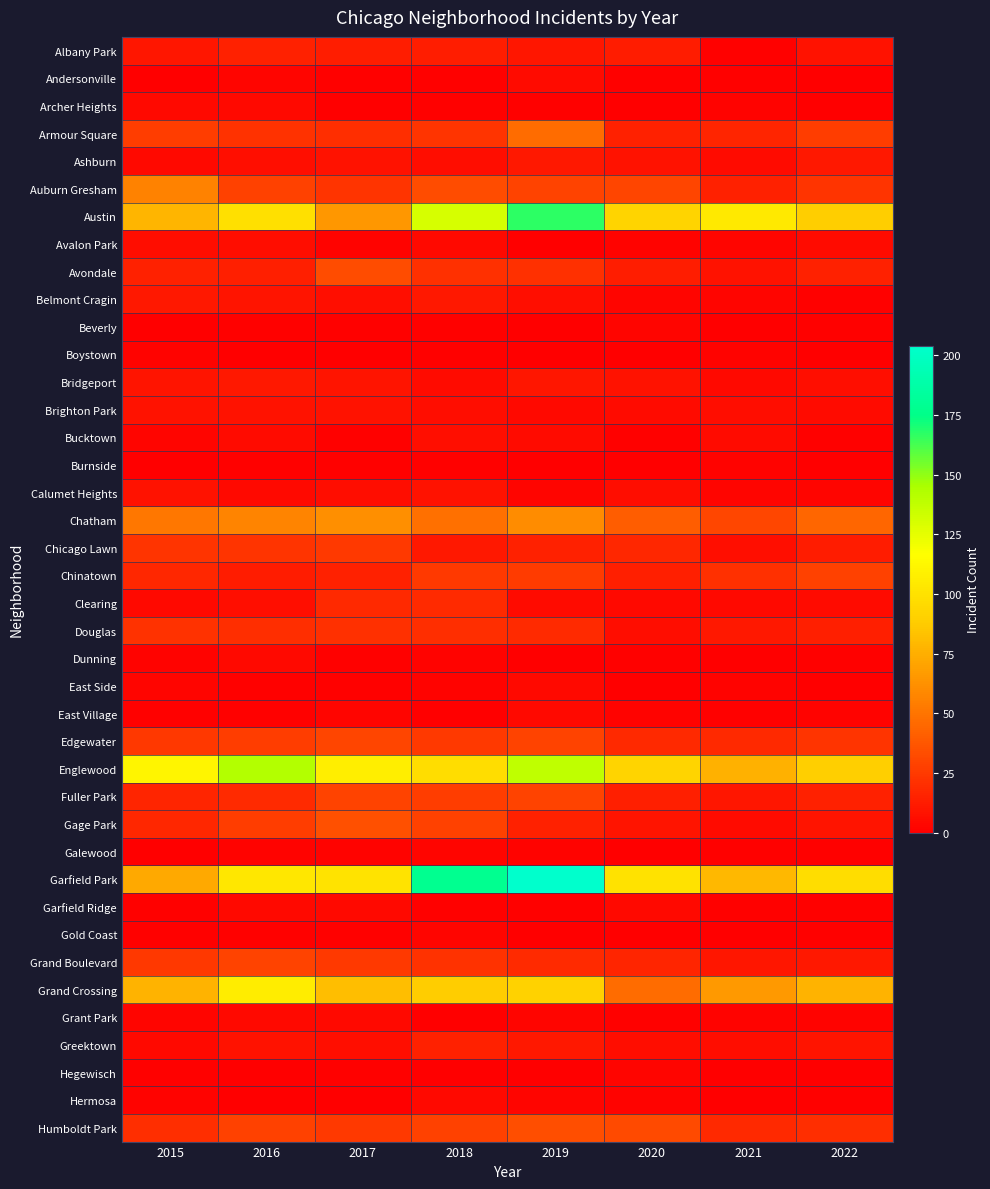

Between 2020 and 2021, which is larger?

2020